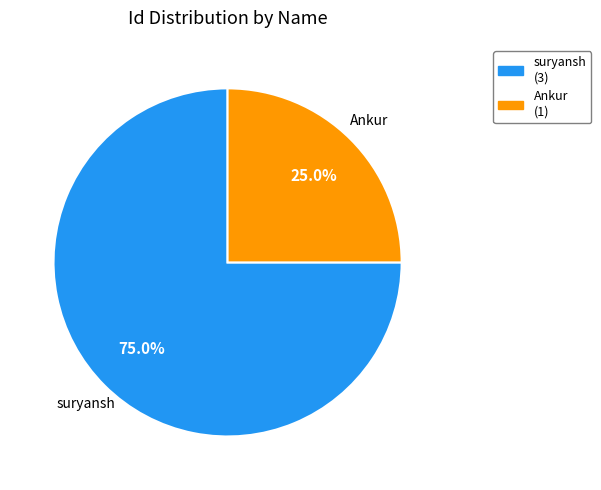

To the nearest percent, what is the difference between the suryansh and Ankur slice percentages?

50%